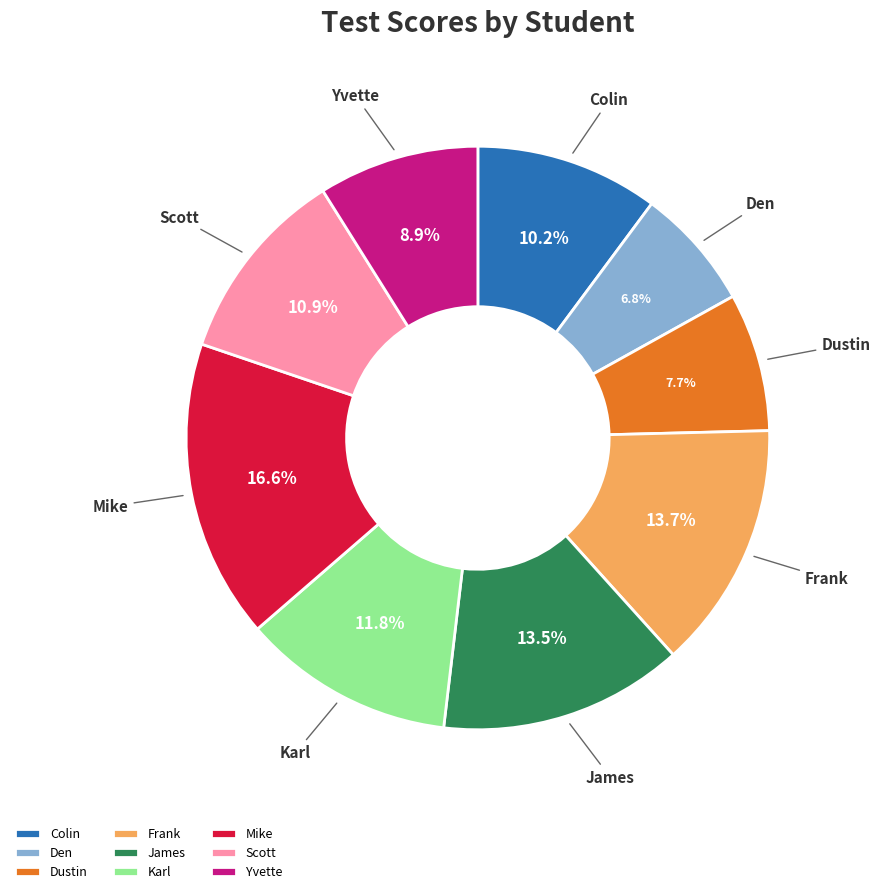

Combined, what portion of the pie is Frank and Mike?

30.3%